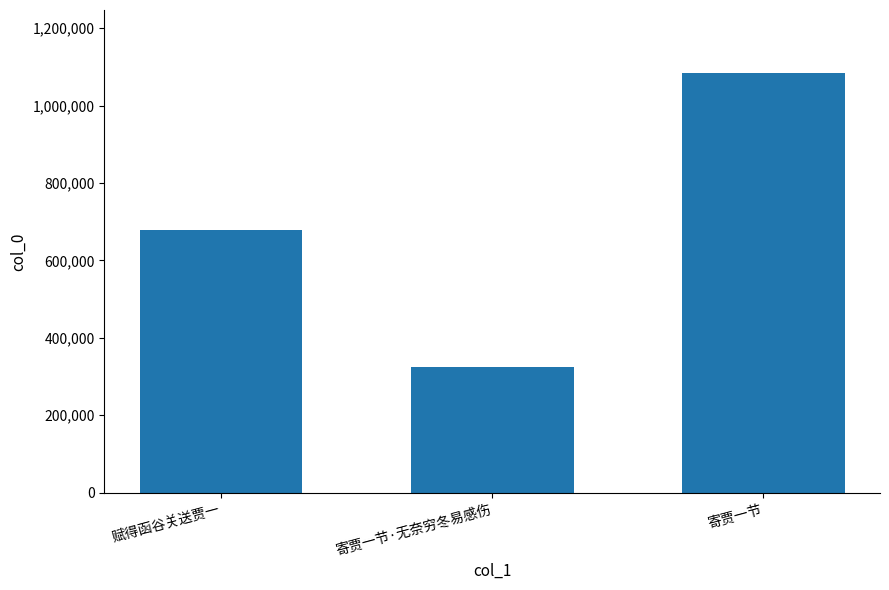

What is the label of the 1st bar from the right?

寄贾一节